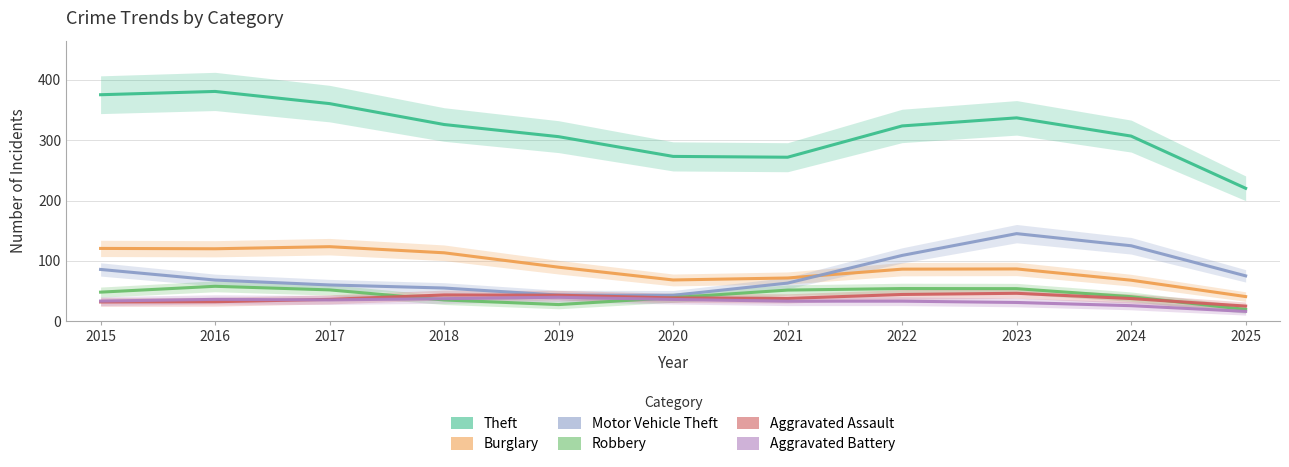

How many distinct data groups are displayed?

6